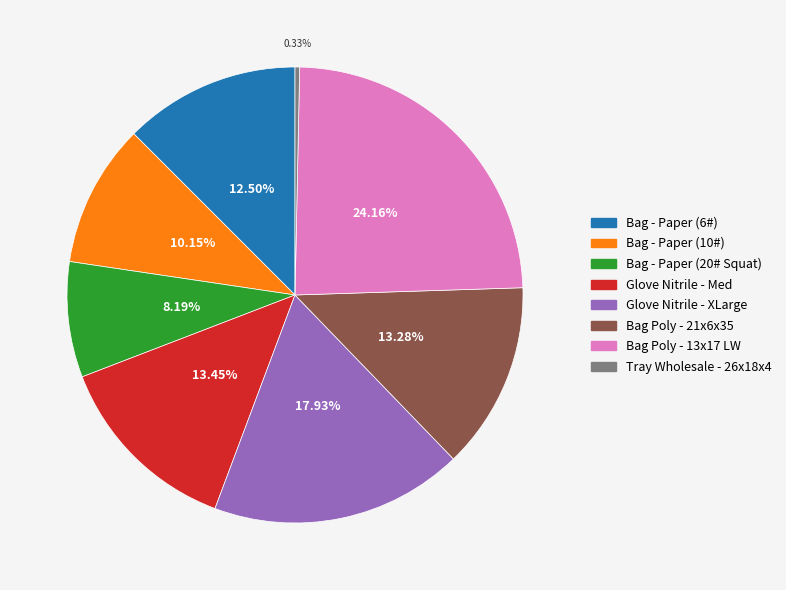

Is there a majority slice in this chart?

No